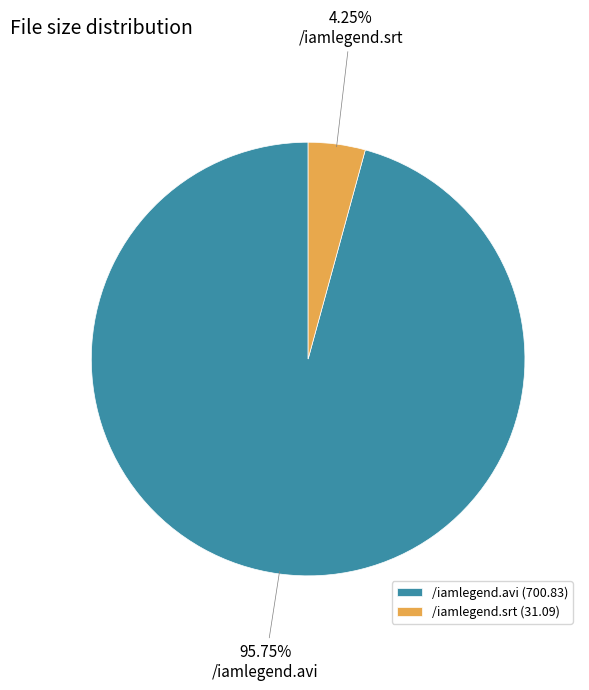

Do /iamlegend.avi and /iamlegend.srt together represent more than half of the pie?

Yes